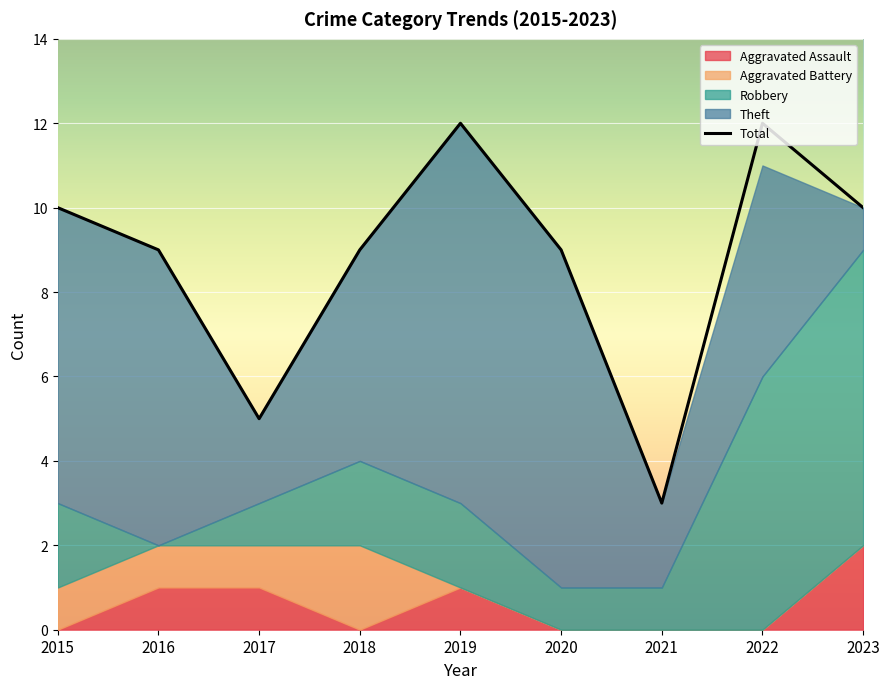

At which label does the data first exceed 9?

2015